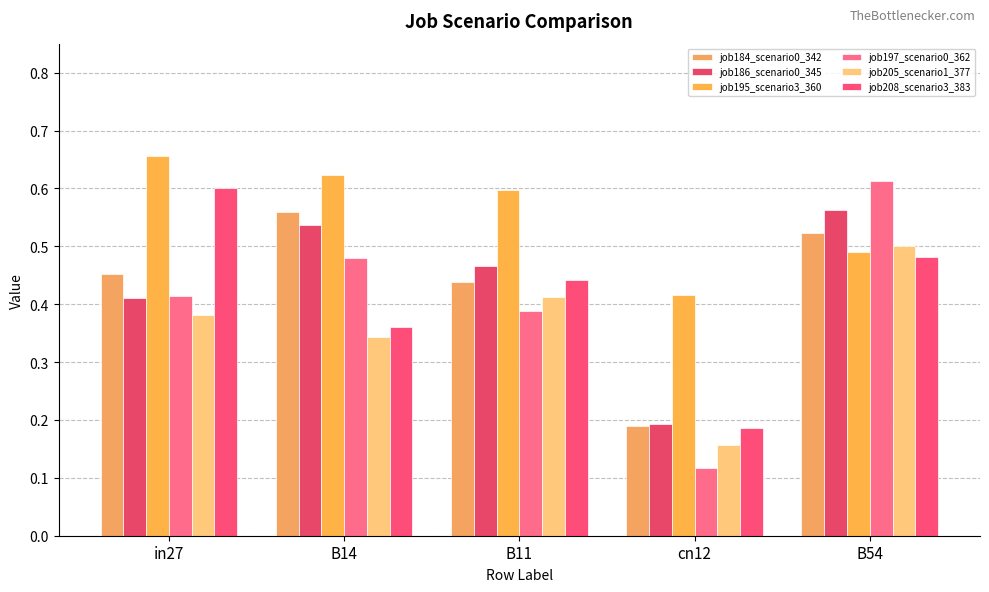

What position from the left is B54?

5